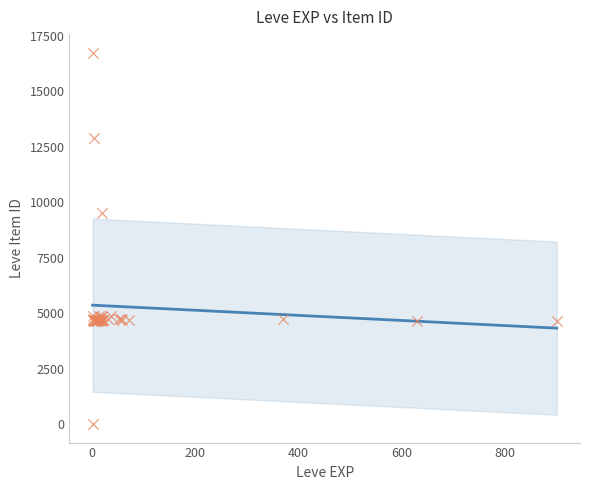

What Y value in the scatter plot is closest to 8370?

9516